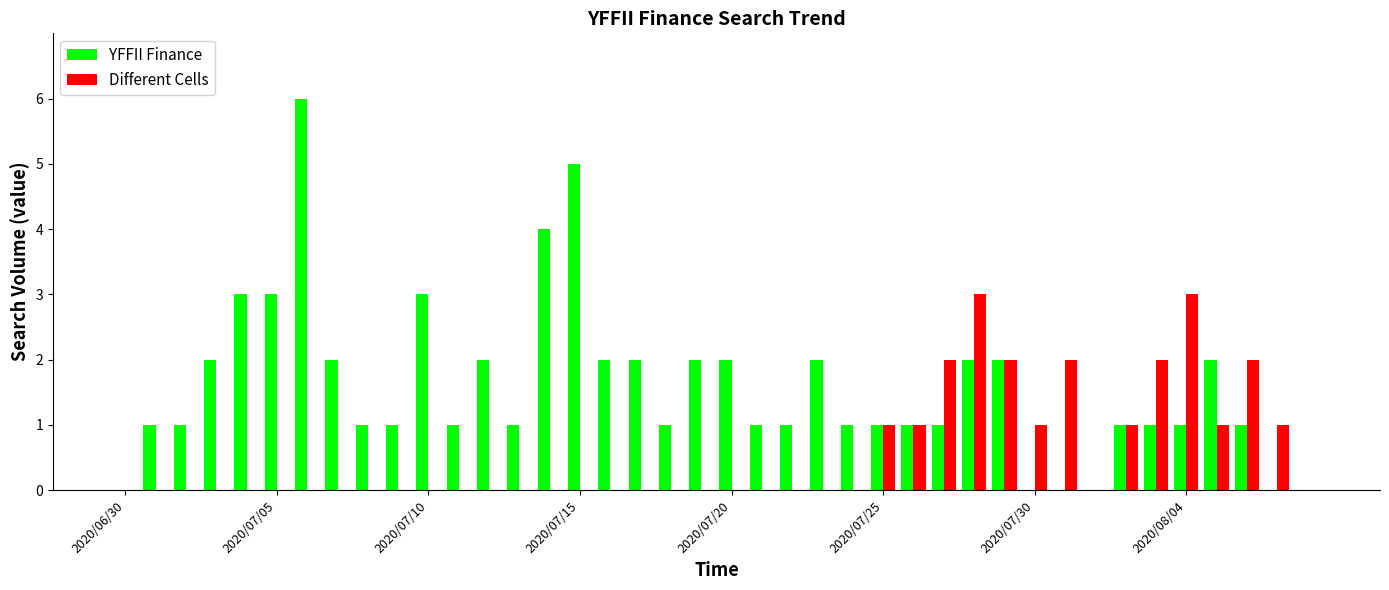

Count the number of data series in this chart.

2